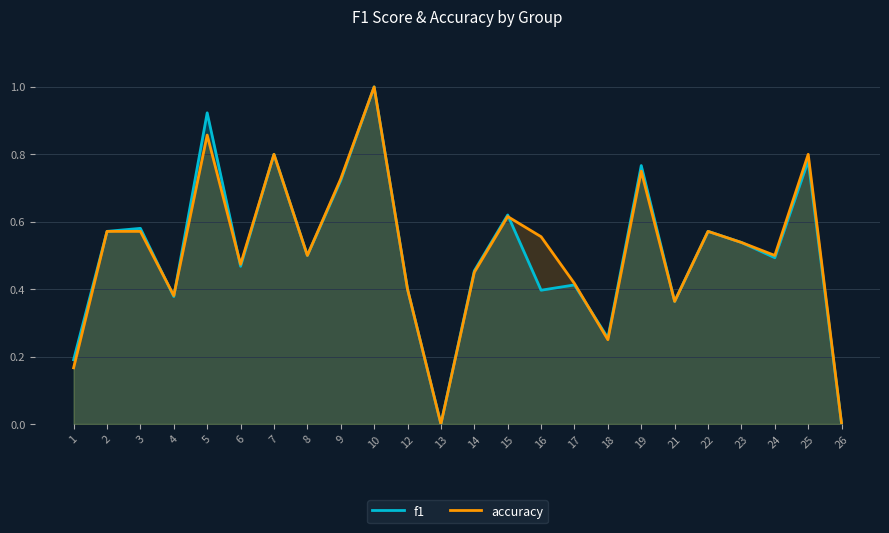

List the series in order of their overall mean, highest first.

accuracy, f1